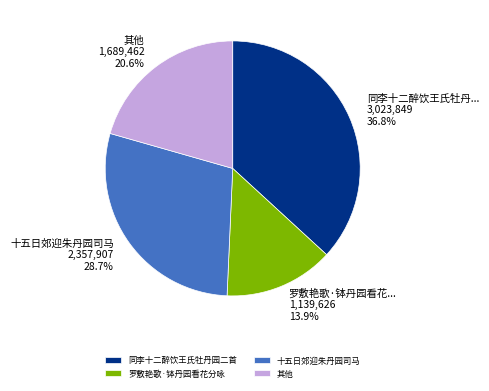

How many segments does this pie chart have?

4